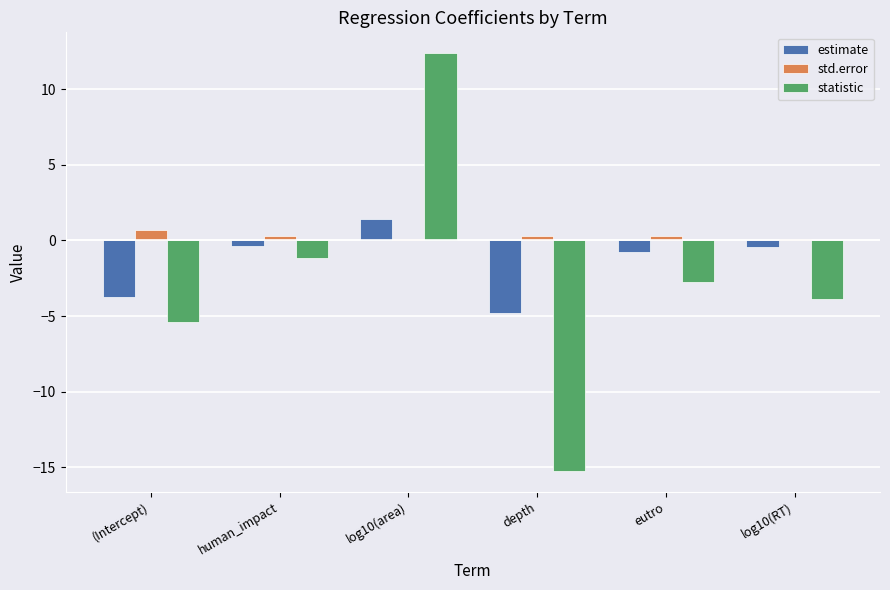

What is the label of the 3rd bar from the right?

depth